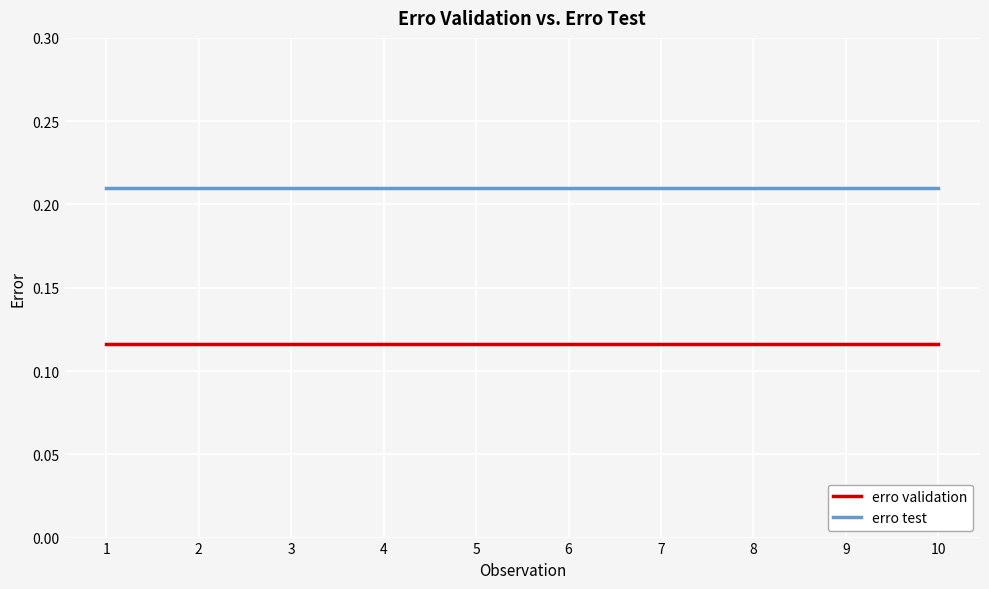

What is the sum of all erro test values?

2.1